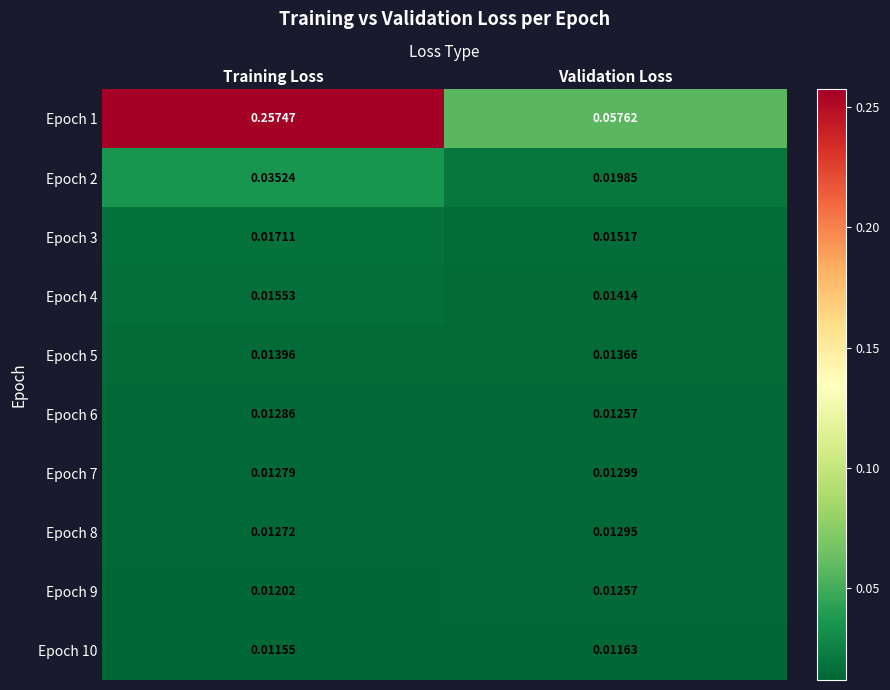

Between Training Loss and Validation Loss, which series saw the biggest shift?

Epoch 1